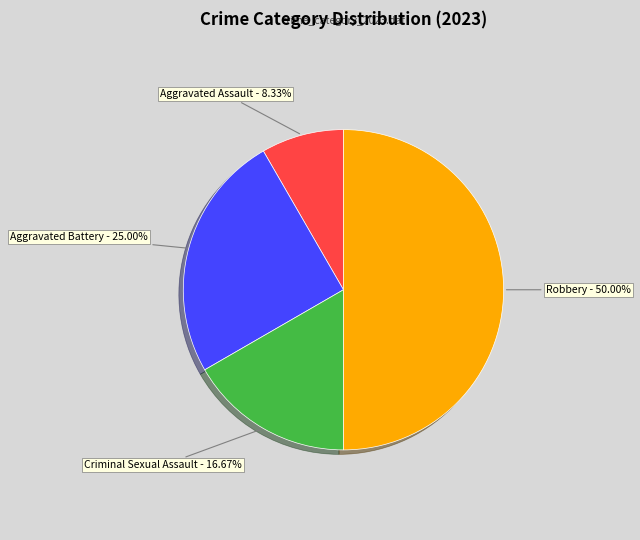

True or false: Robbery accounts for 50% of the total.

True